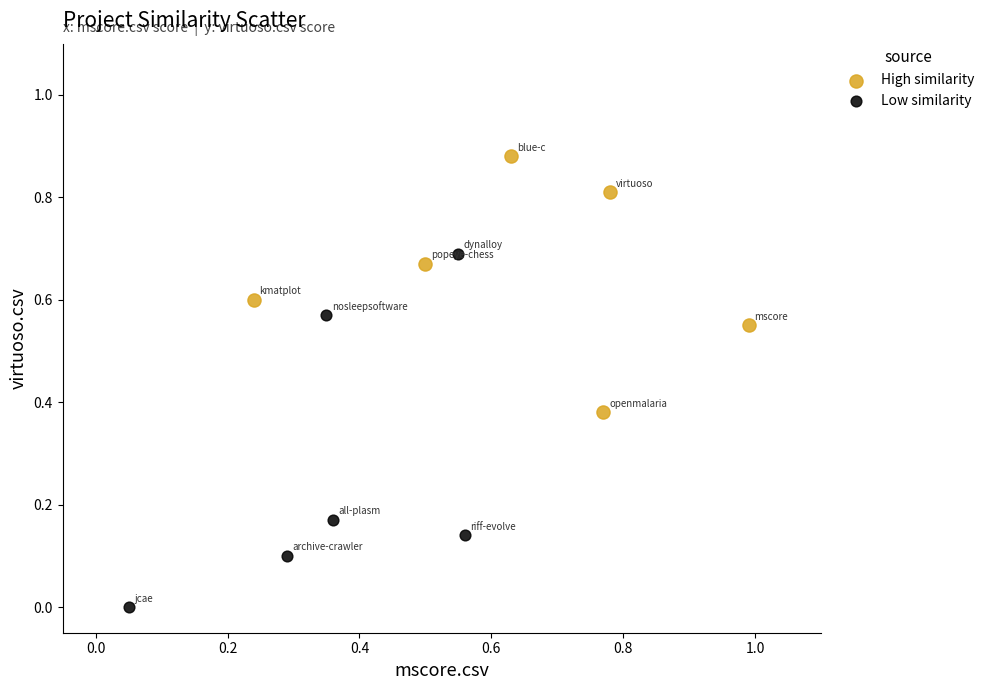

Which series reaches the maximum Y coordinate?

High similarity